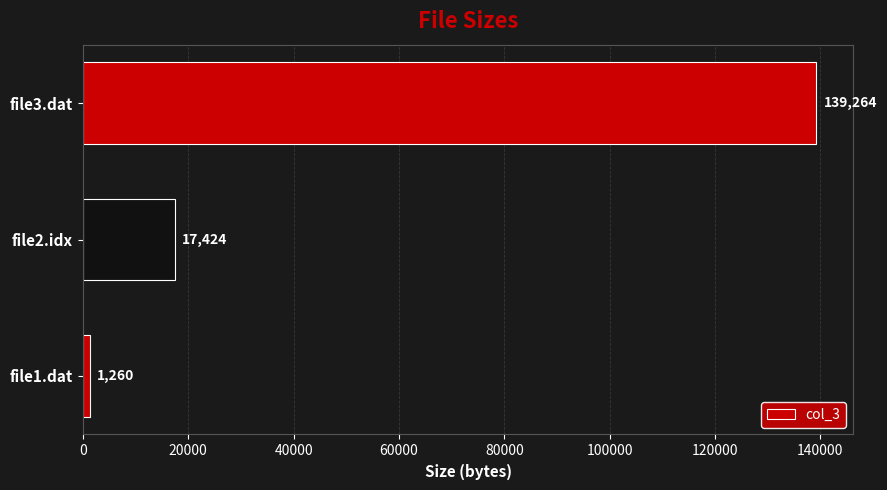

What is the change in value from file2.idx to file3.dat?

+121840